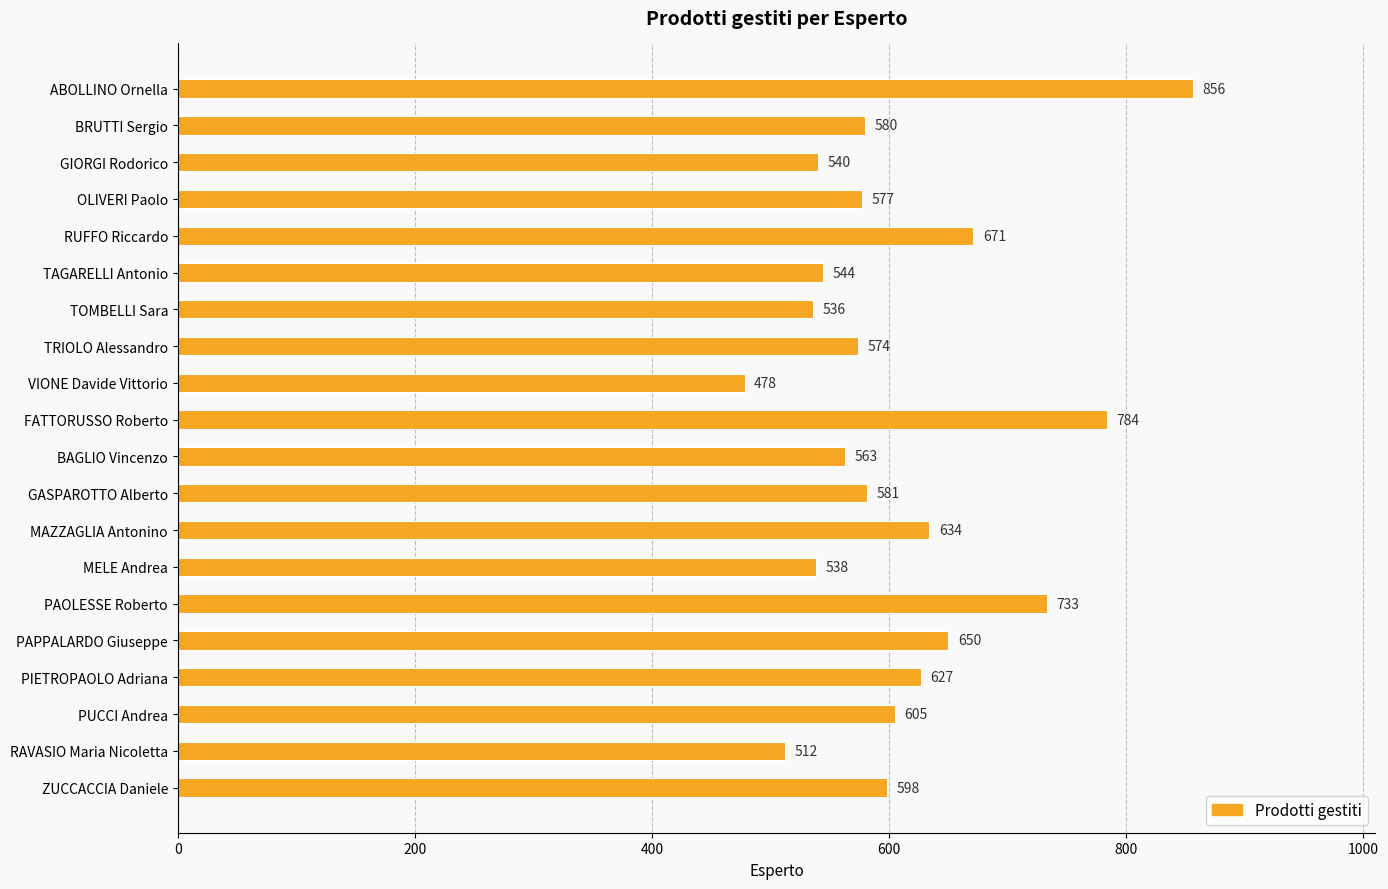

Read the value at BAGLIO Vincenzo.

563